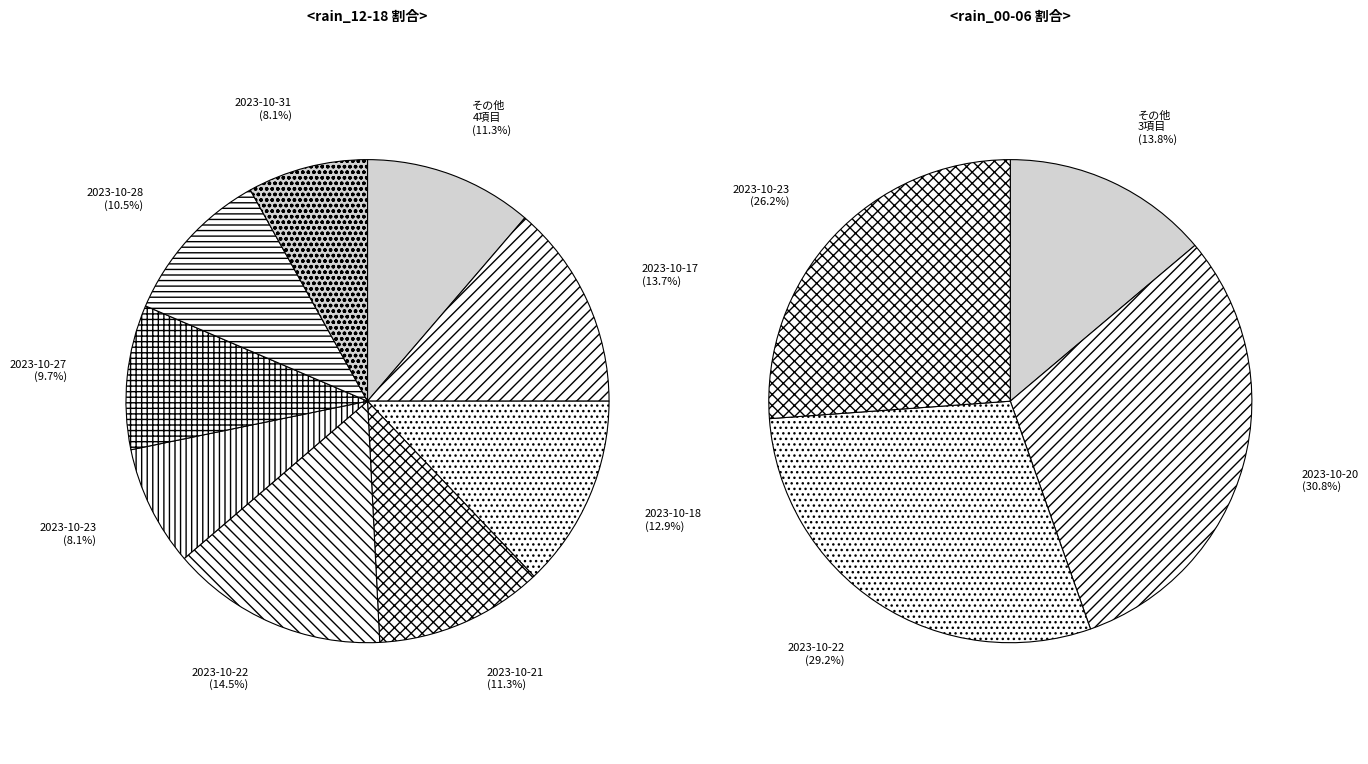

Is there any slice that represents more than half of the pie?

No